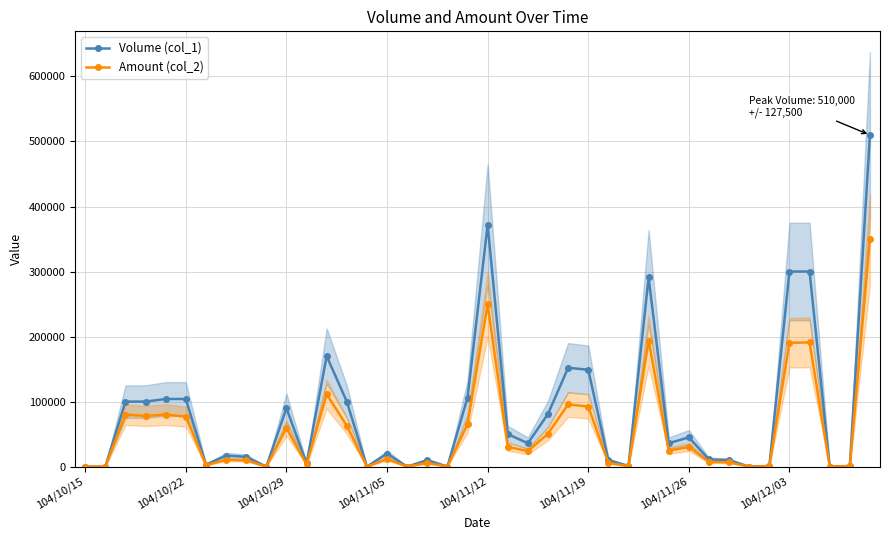

How many interior local peaks does the Amount (col_2) series have?

12